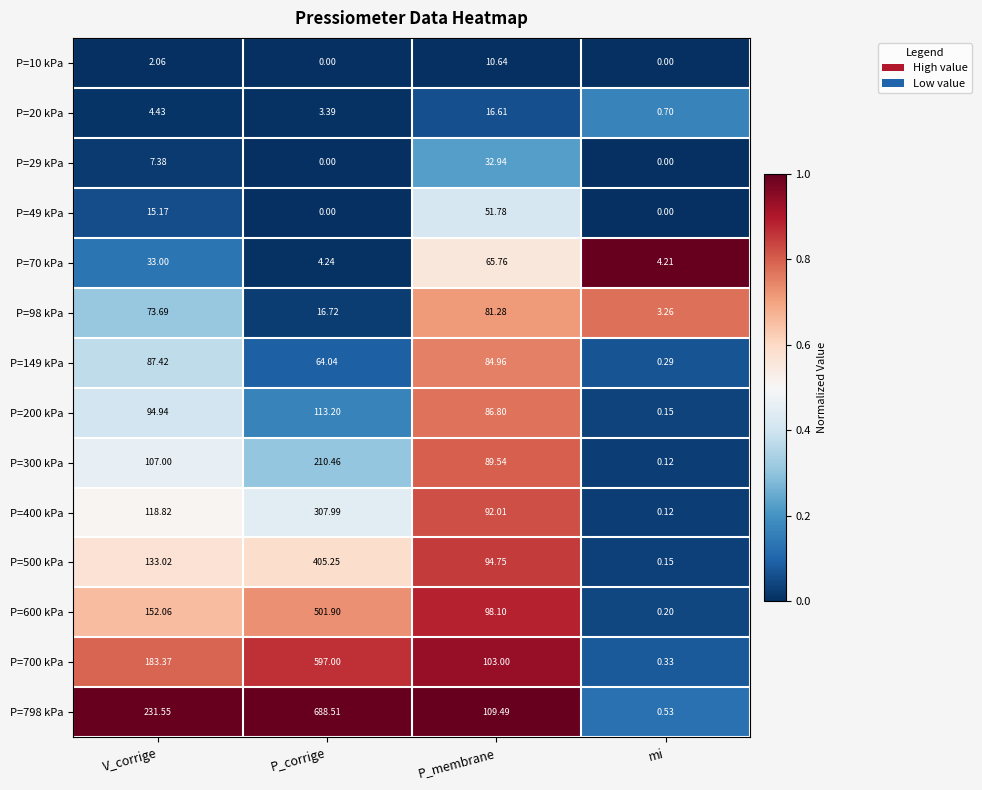

Where is P=20 kPa nearest to the value 8?

V_corrige